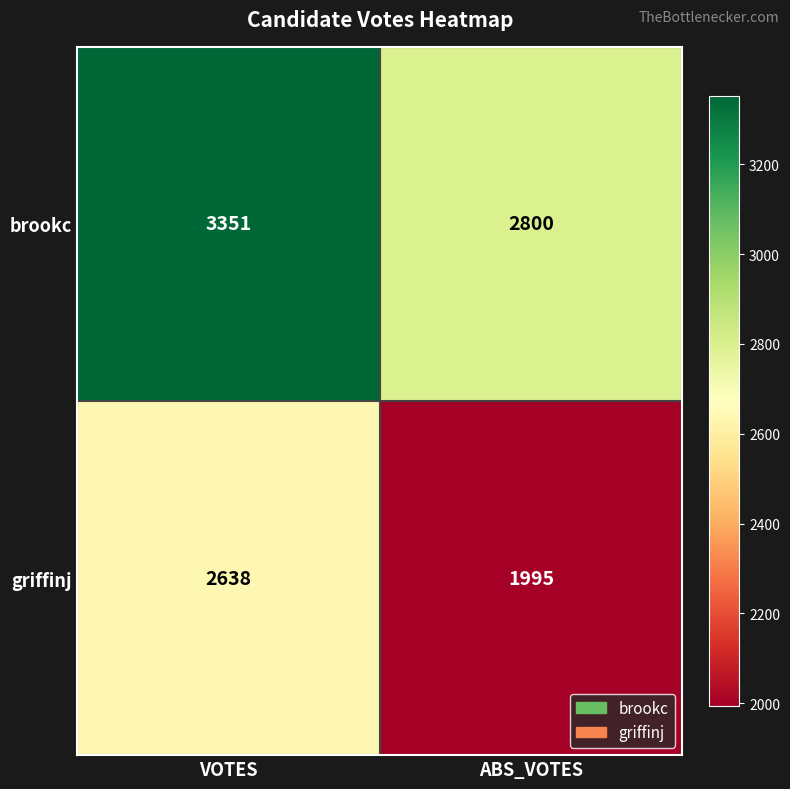

Which label corresponds to the smallest value in the chart?

ABS_VOTES